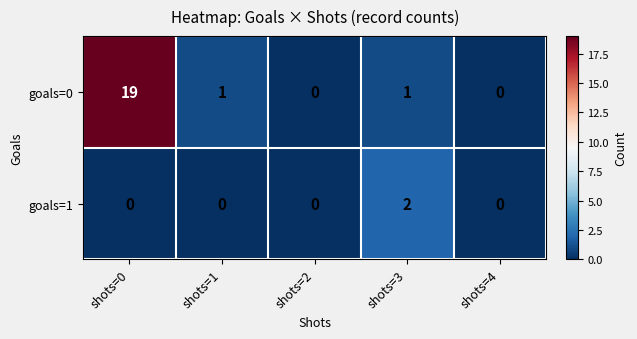

What is the difference between the maximum and minimum values in the goals=0 series?

19